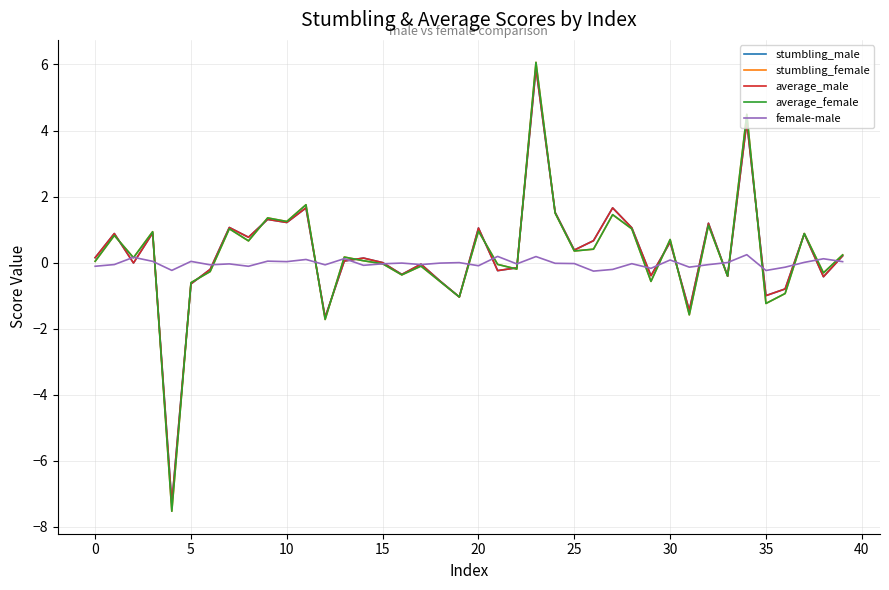

Which series has the largest range (max minus min)?

average_female